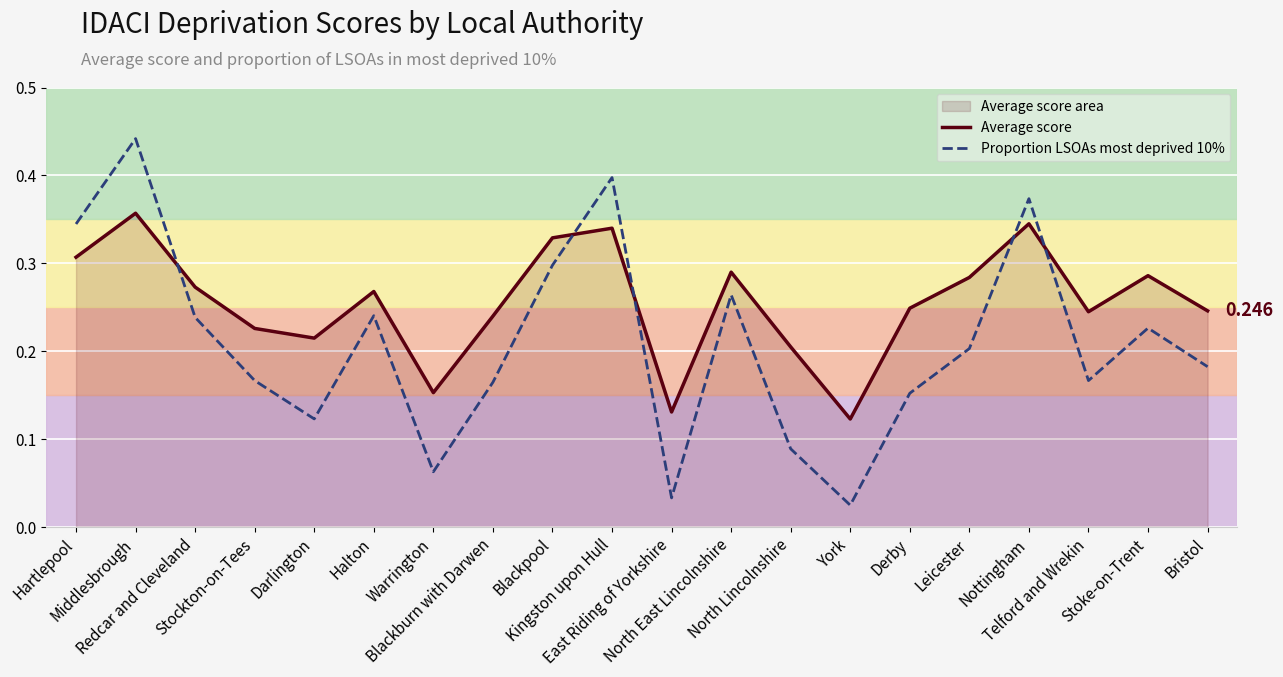

What is the label of the 1st point from the left?

Hartlepool